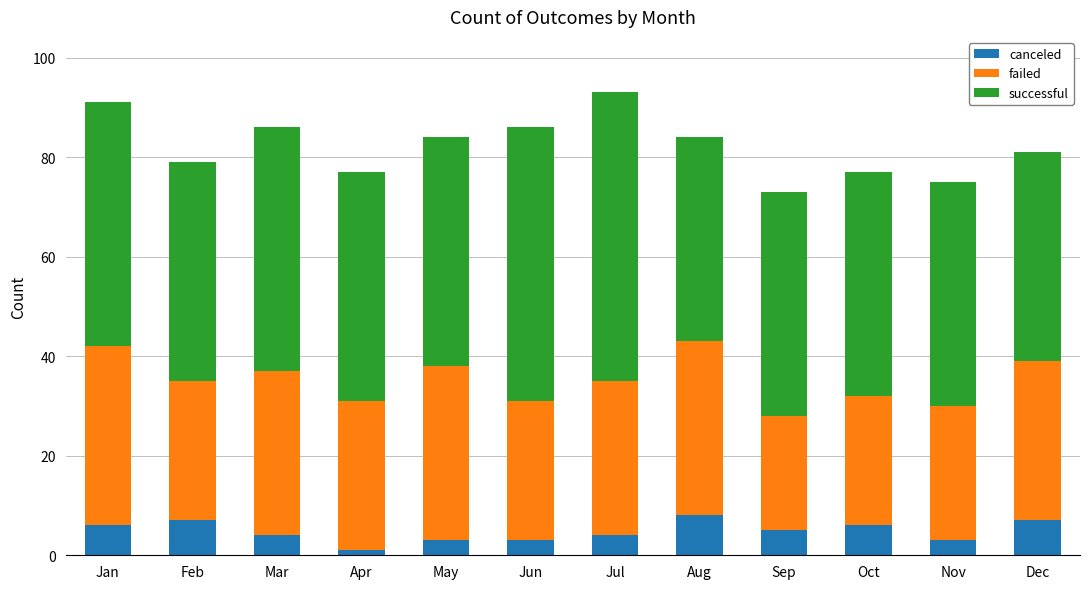

What is the highest value of the canceled series?

8